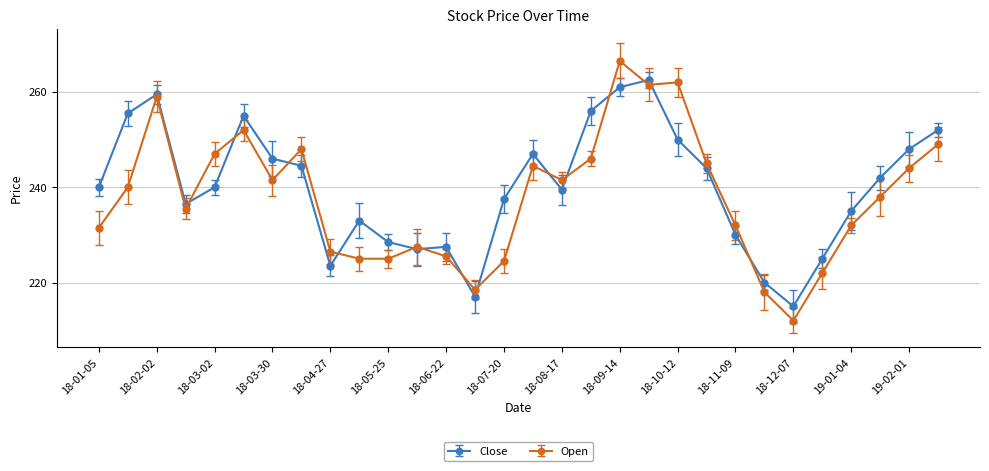

Which label corresponds to the smallest value in the chart?

2018-12-07